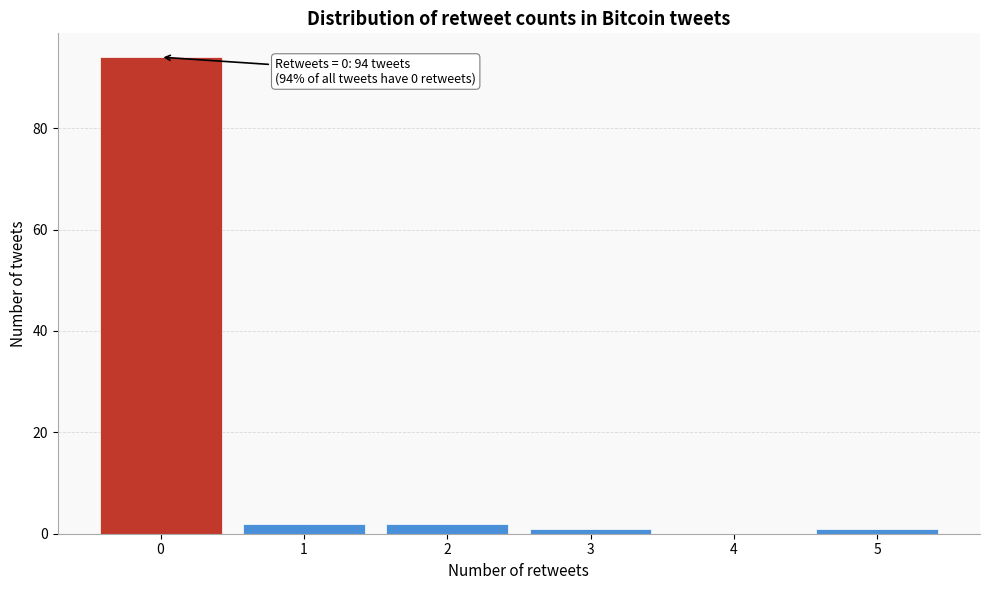

Reading right to left, transcribe all the data shown in this chart.

5=1	4=0	3=1	2=2	1=2	0=94